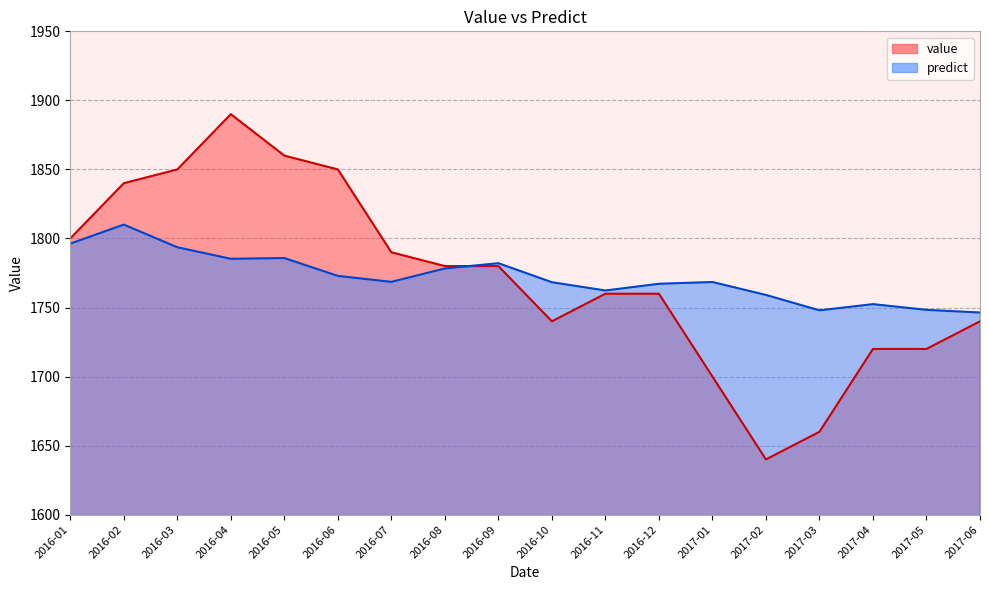

Rank the series at 2017-04 from lowest to highest value.

value, predict